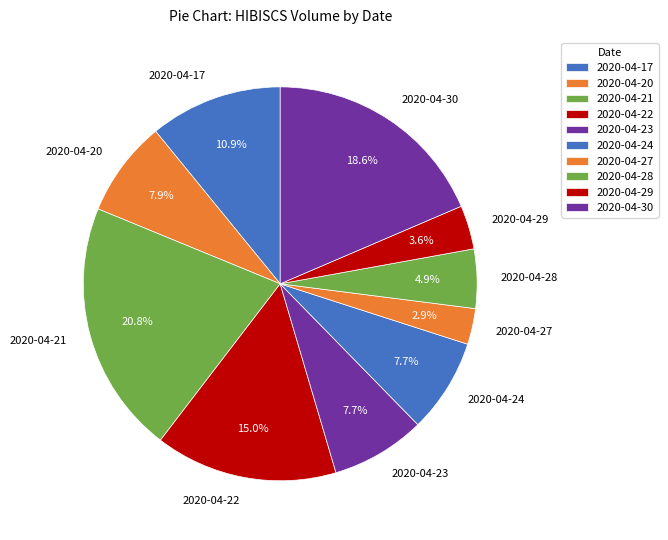

To the nearest percent, what is the difference between the largest and smallest slice percentages?

18%